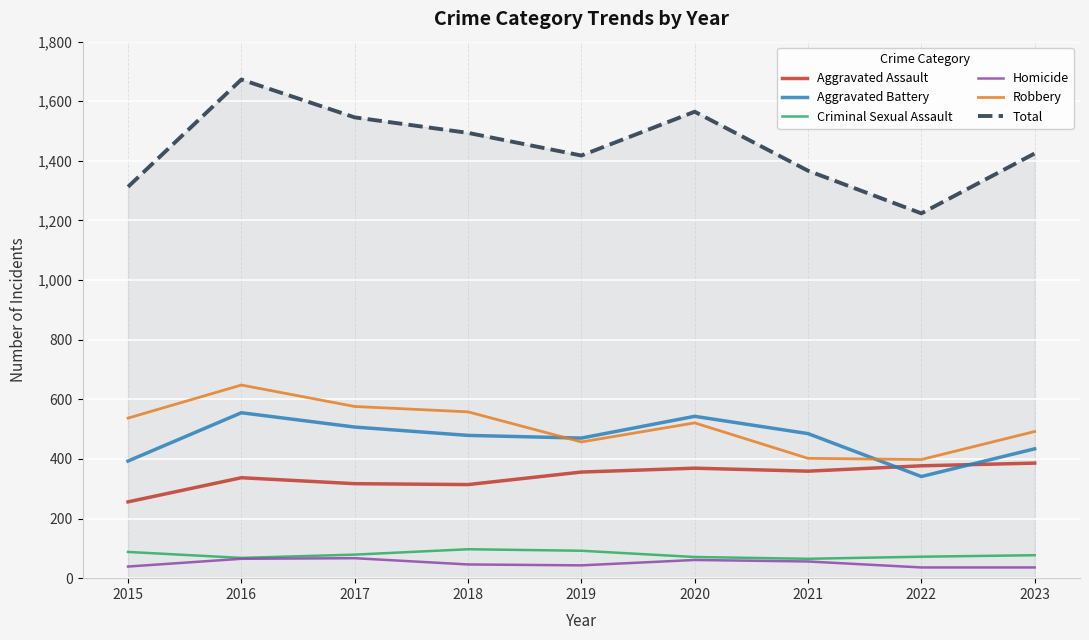

Which series has the largest total across all categories?

Total